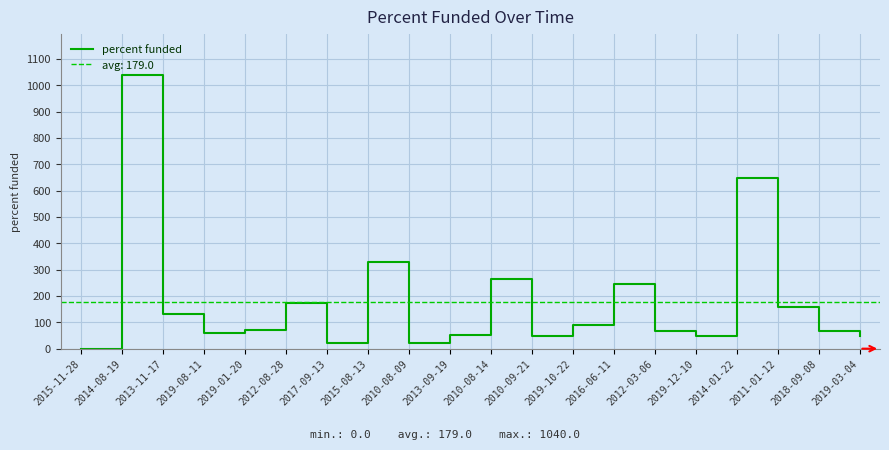

How many interior local valleys (lower than both neighbors) does the data have?

5